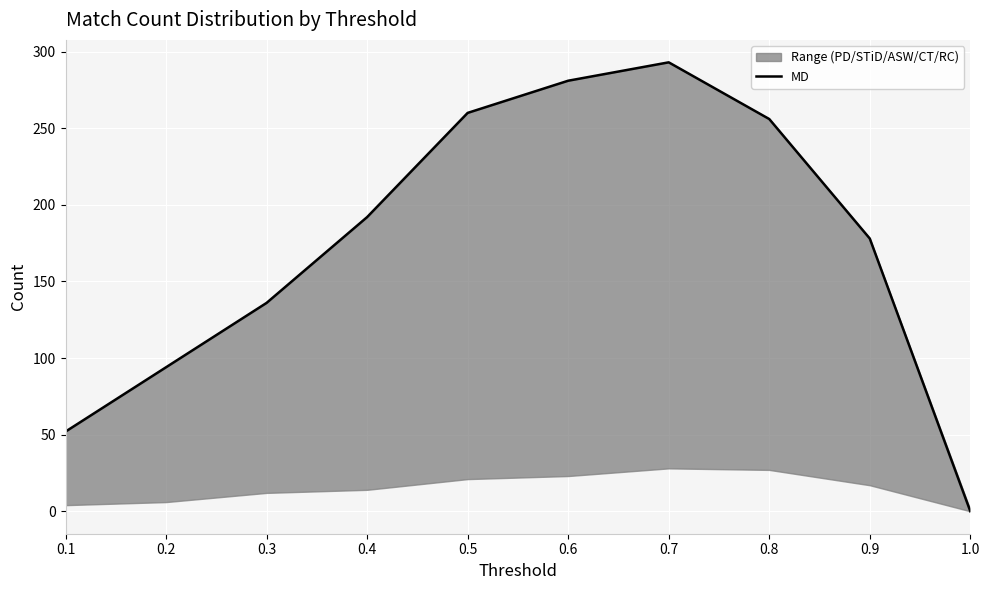

What is the difference between the maximum and minimum values?

293